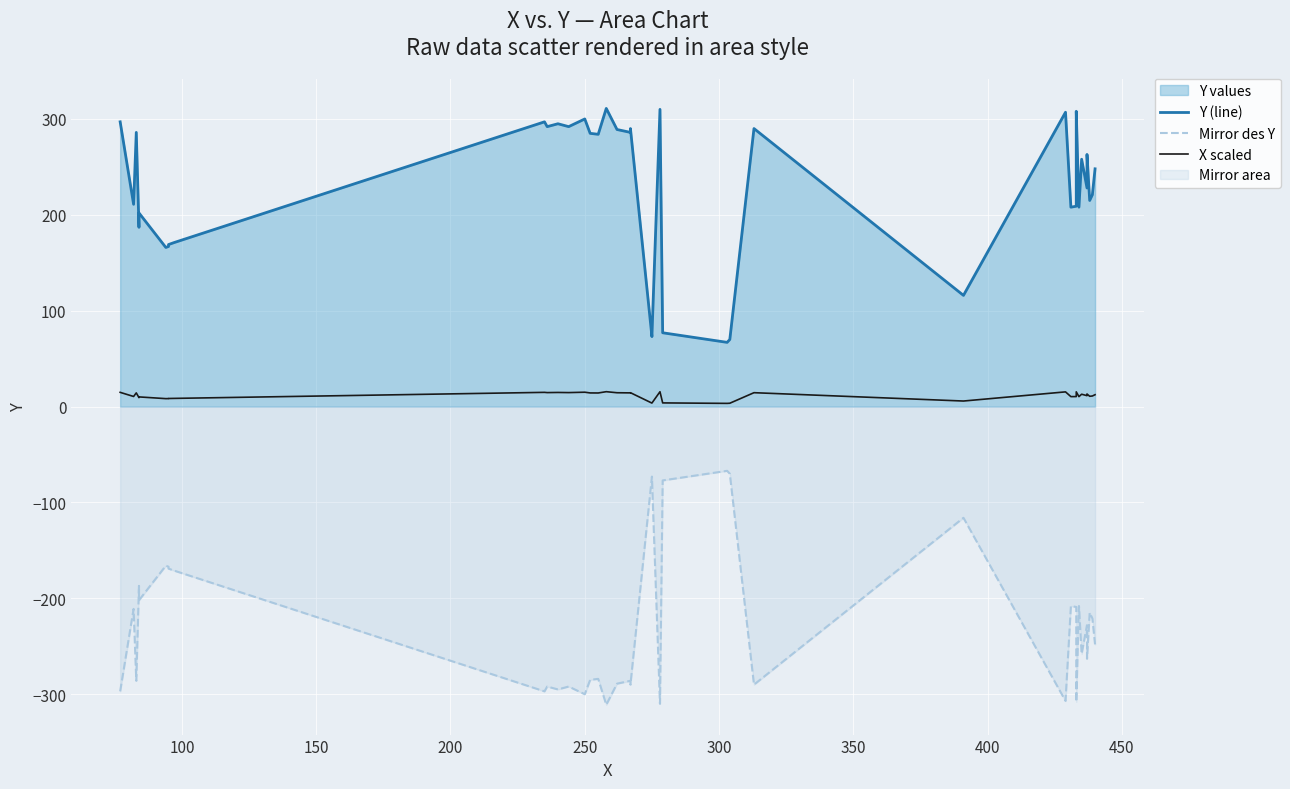

How many categories are shown in the chart?

40